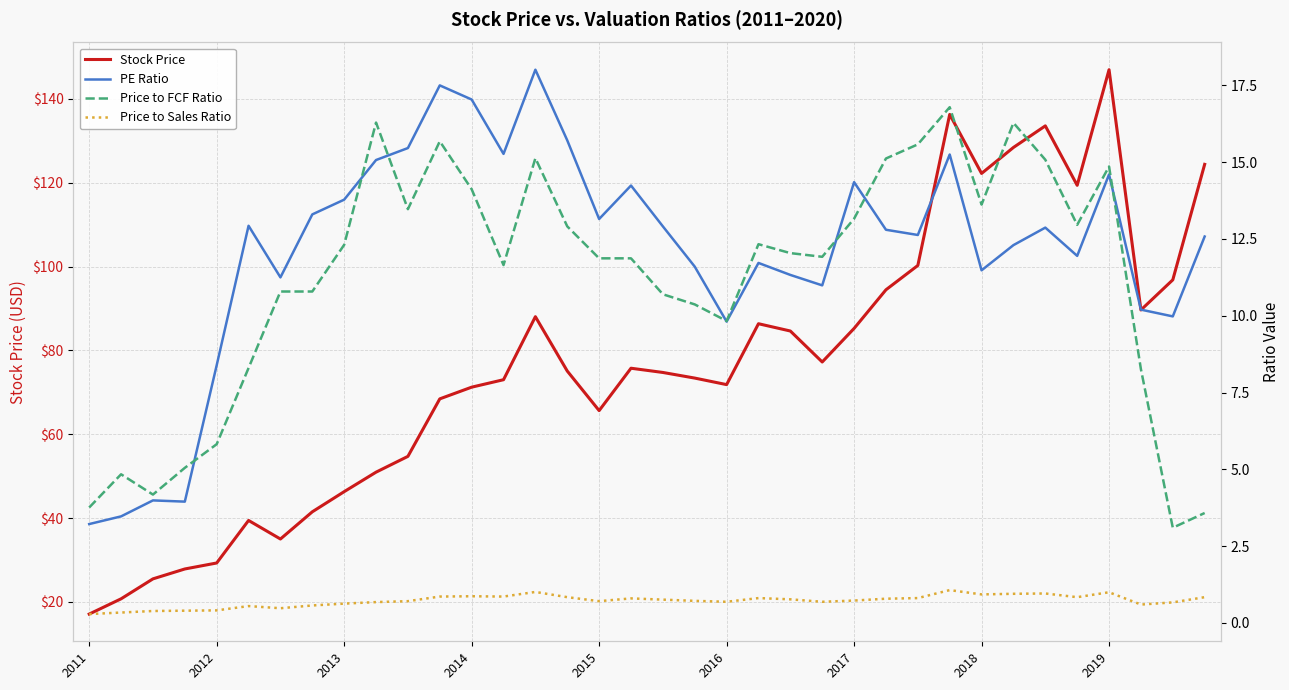

Which series has the largest range (max minus min)?

Stock Price